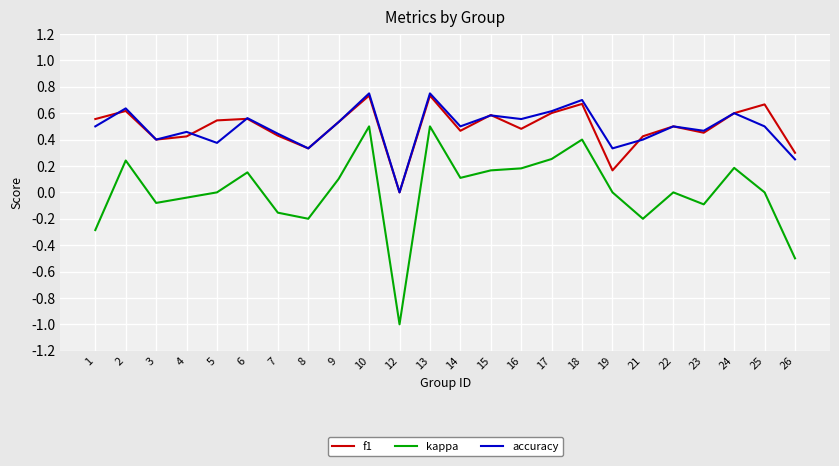

How many lines are shown in the chart?

3